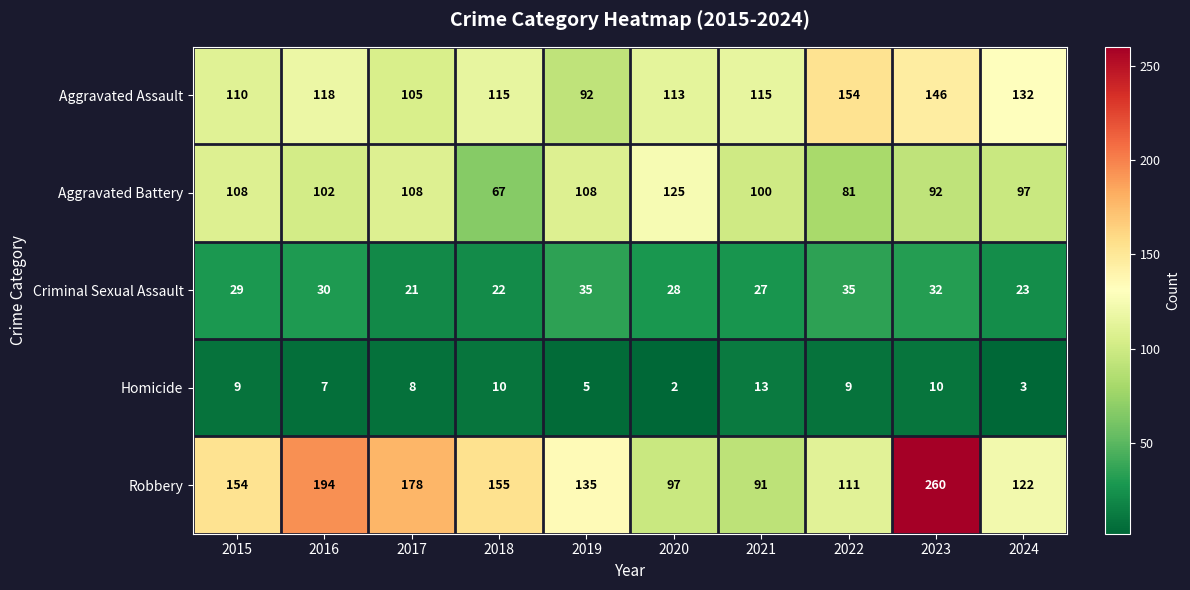

Which series changed the most between 2023 and 2024?

Robbery